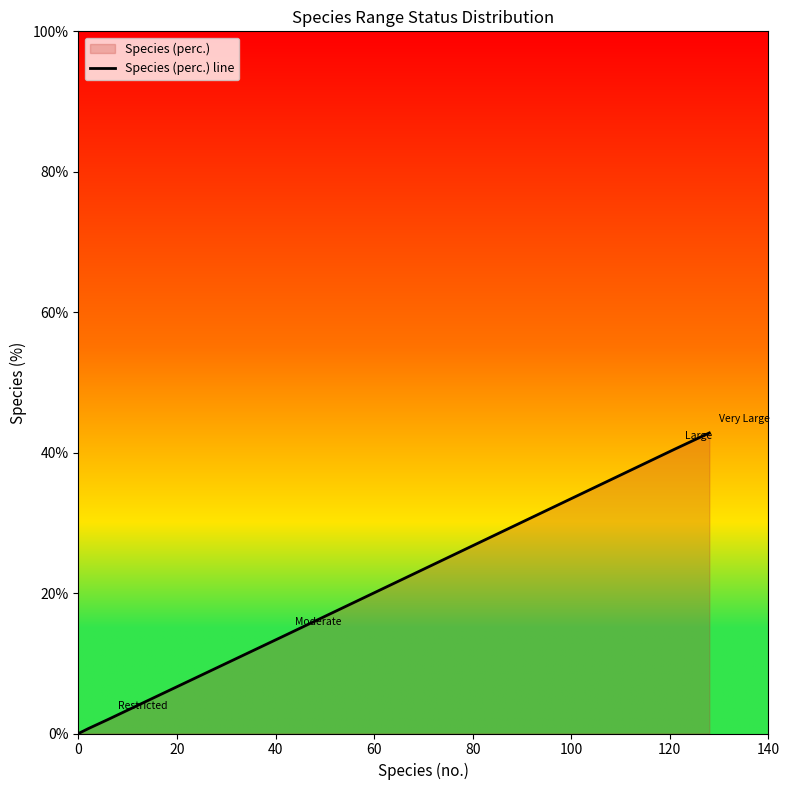

Reading right to left, extract all data points from this chart.

42.8	40.5	14.0	2.0	0.7	0.0